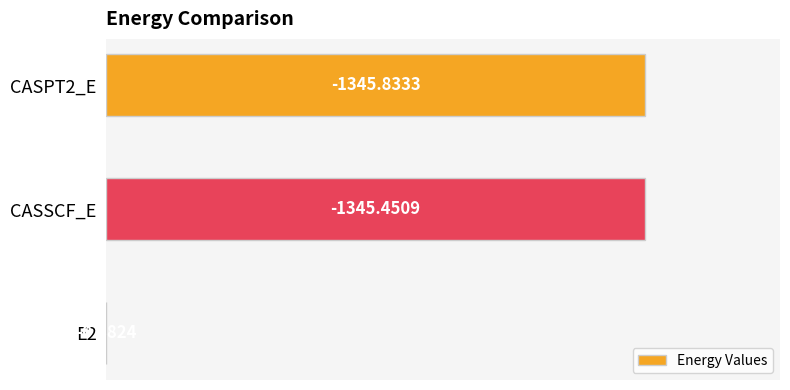

Are the bars horizontal?

Yes